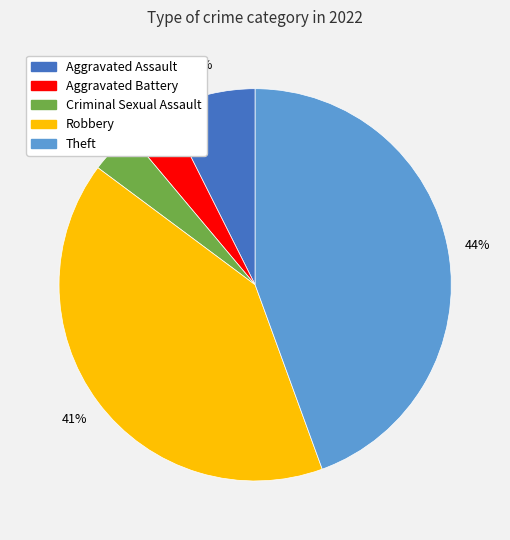

Which has a higher value, Criminal Sexual Assault or Robbery?

Robbery